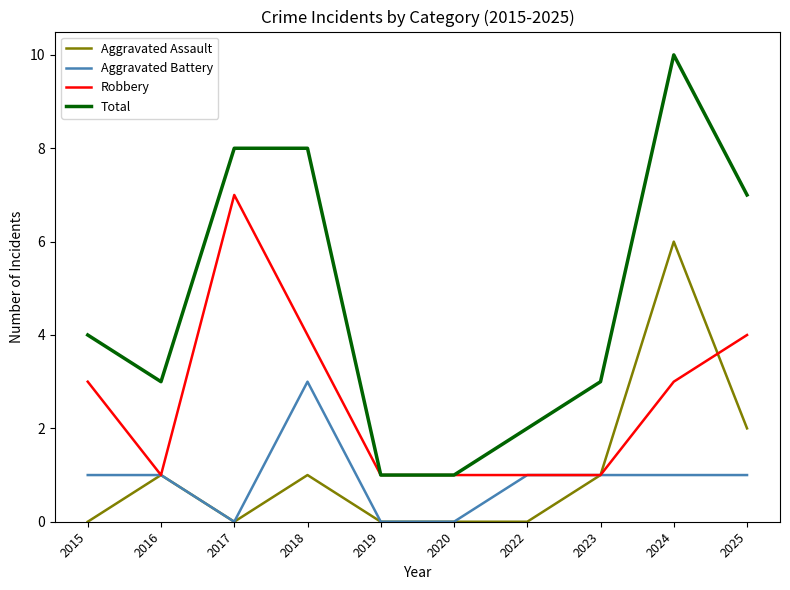

List the series in order of their peak value, lowest first.

Aggravated Battery, Aggravated Assault, Robbery, Total